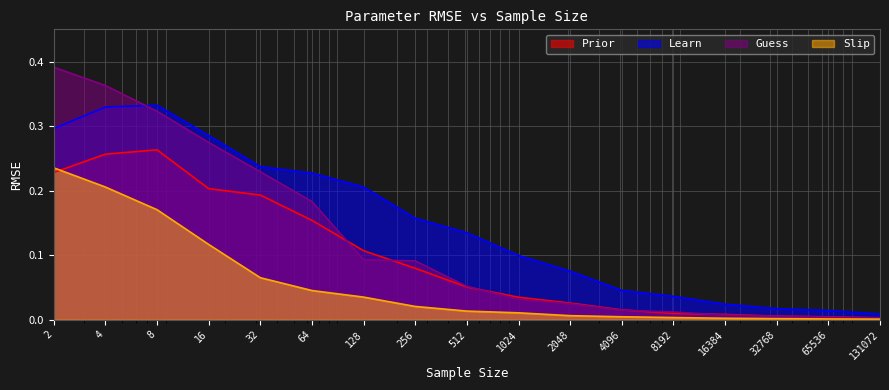

Which series ends up on top after the final intersection of Prior and Guess?

Guess